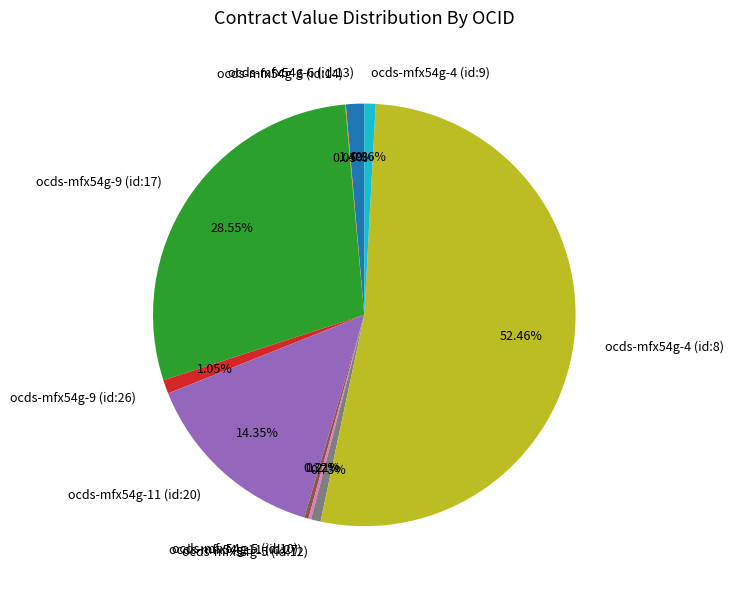

To the nearest percent, what percentage of the pie is ocds-mfx54g-11 (id:20)?

14%